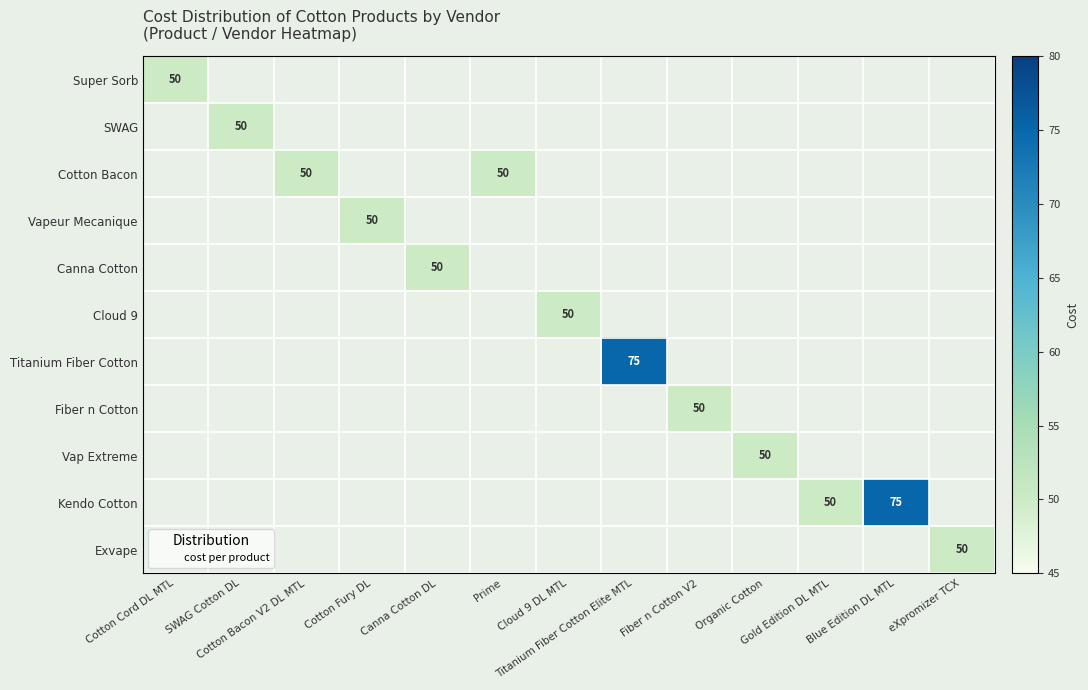

At which category does the chart reach its minimum across all series?

Cotton Cord DL MTL